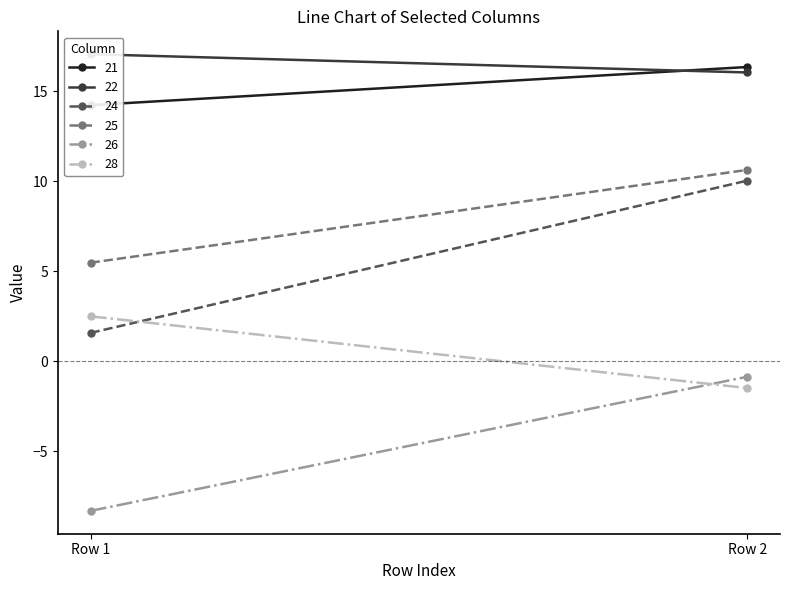

What is the value of the 21 point at the 1st from the left?

14.2